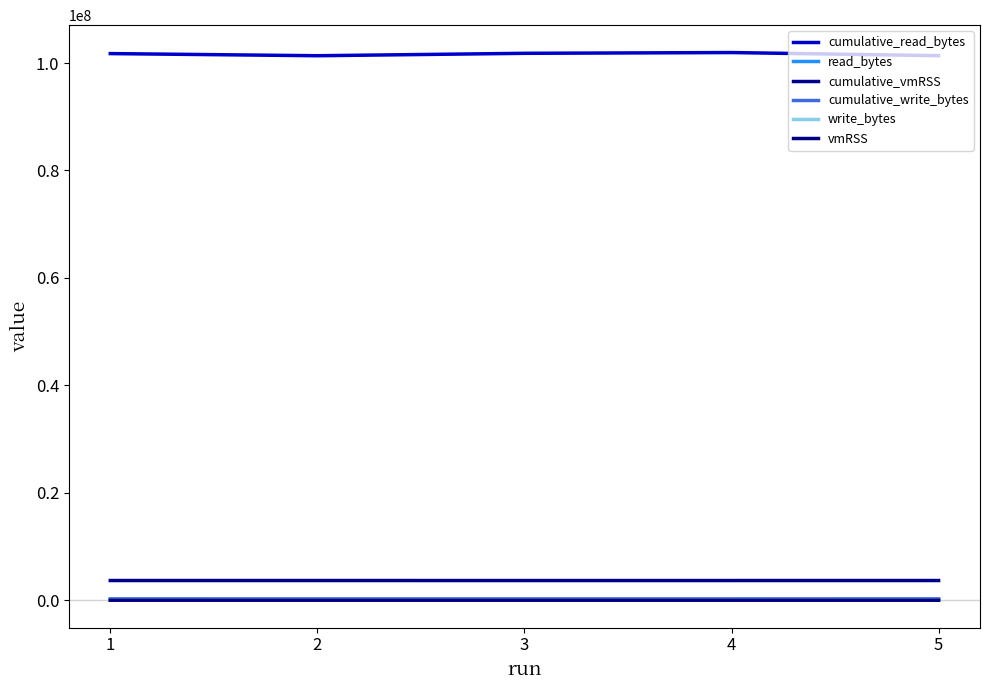

List the labels in order of cumulative_read_bytes value, largest first.

4, 3, 1, 5, 2